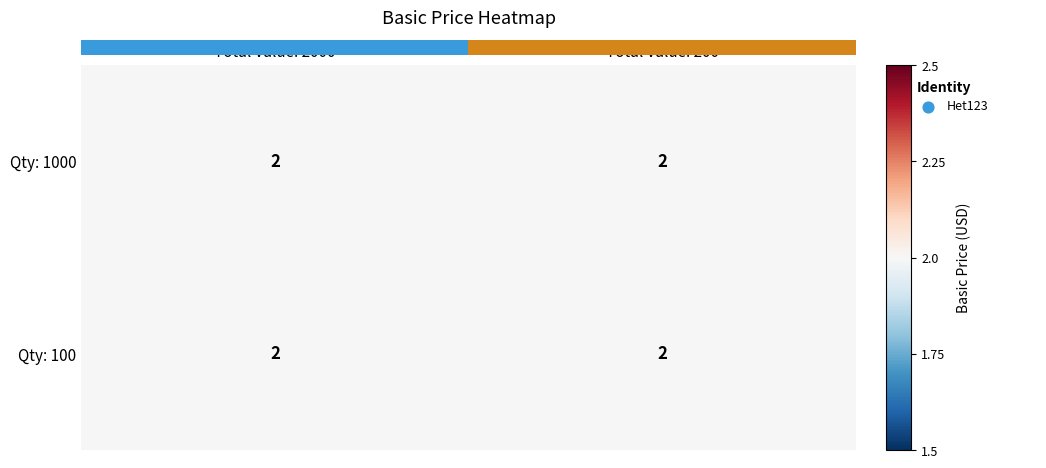

Is it true that 0.0 equals 1 at 1.00?

False